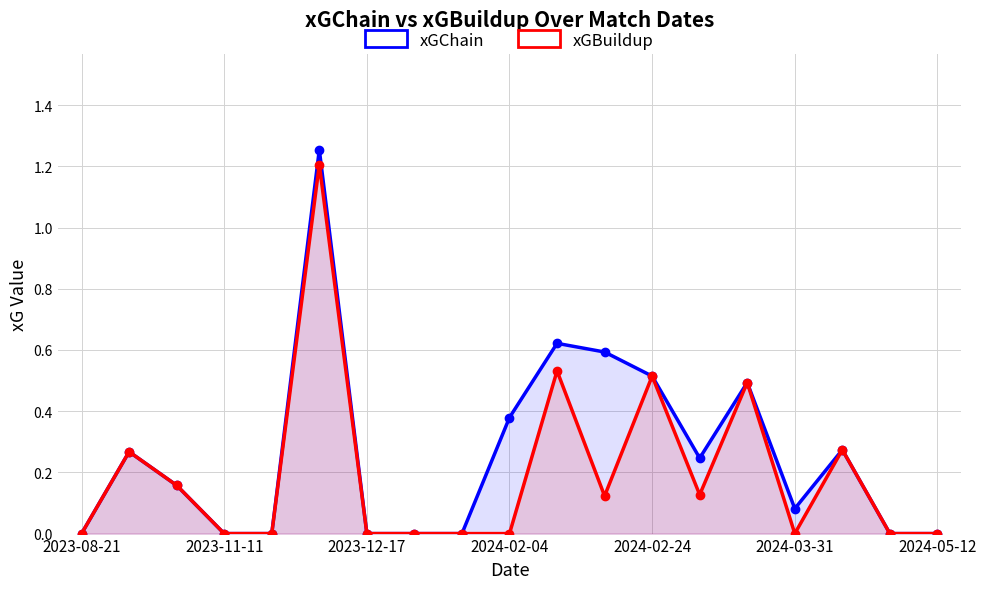

Does the chart display data point markers on the line(s)?

Yes